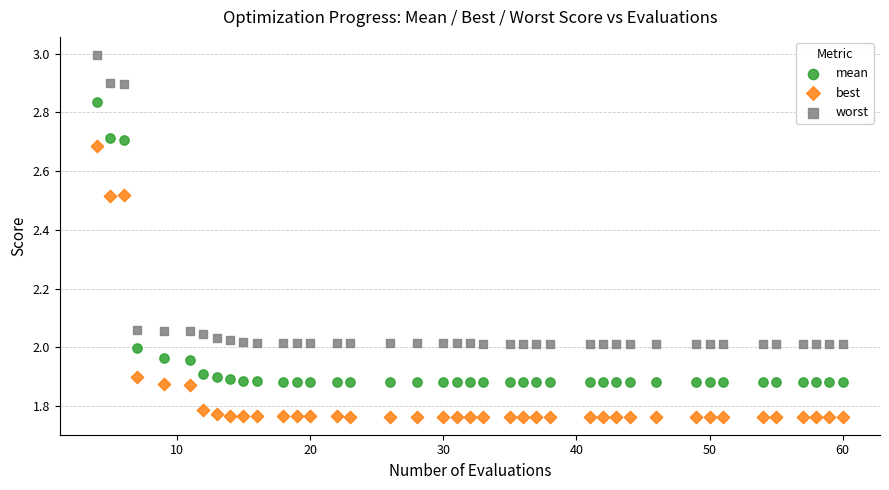

Which series reaches the minimum Y coordinate?

best